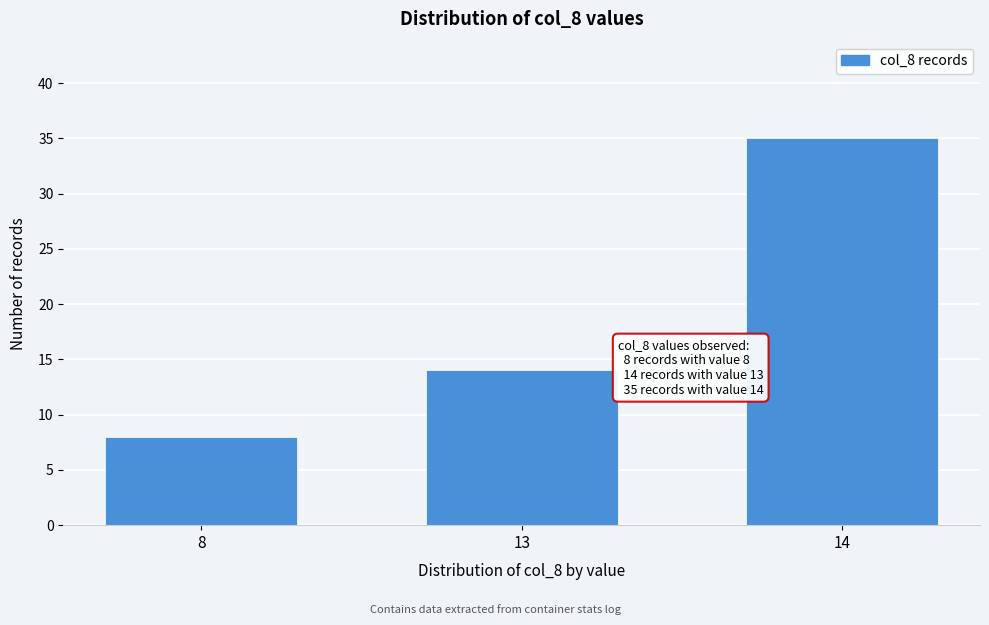

Reading left to right, extract all data points from this chart.

8=8	13=14	14=35